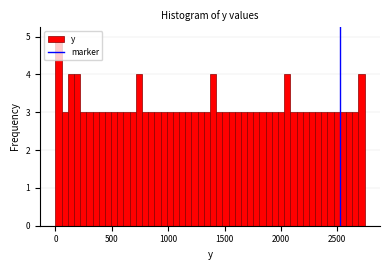

Around what value on the x-axis is the tallest bar? Give the approximate position of its centre, as read against the axis.

50